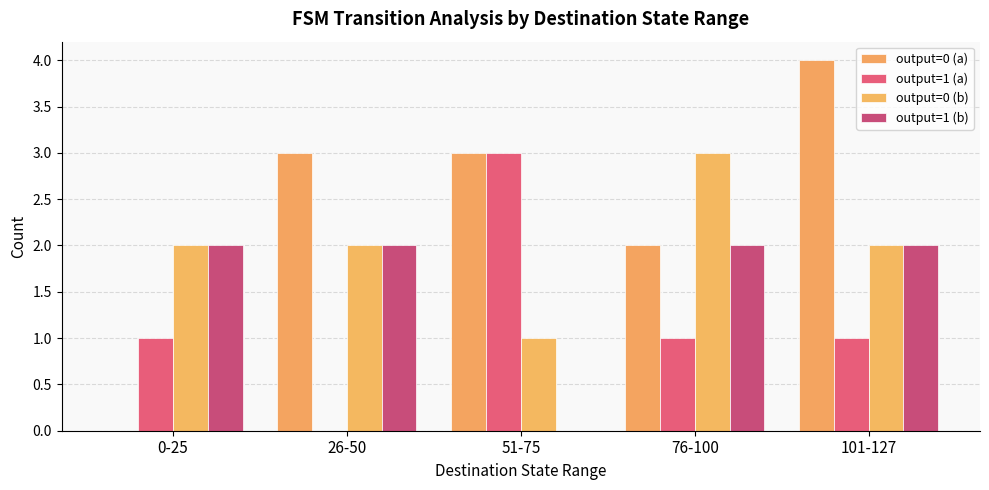

How many data points does each series have?

5